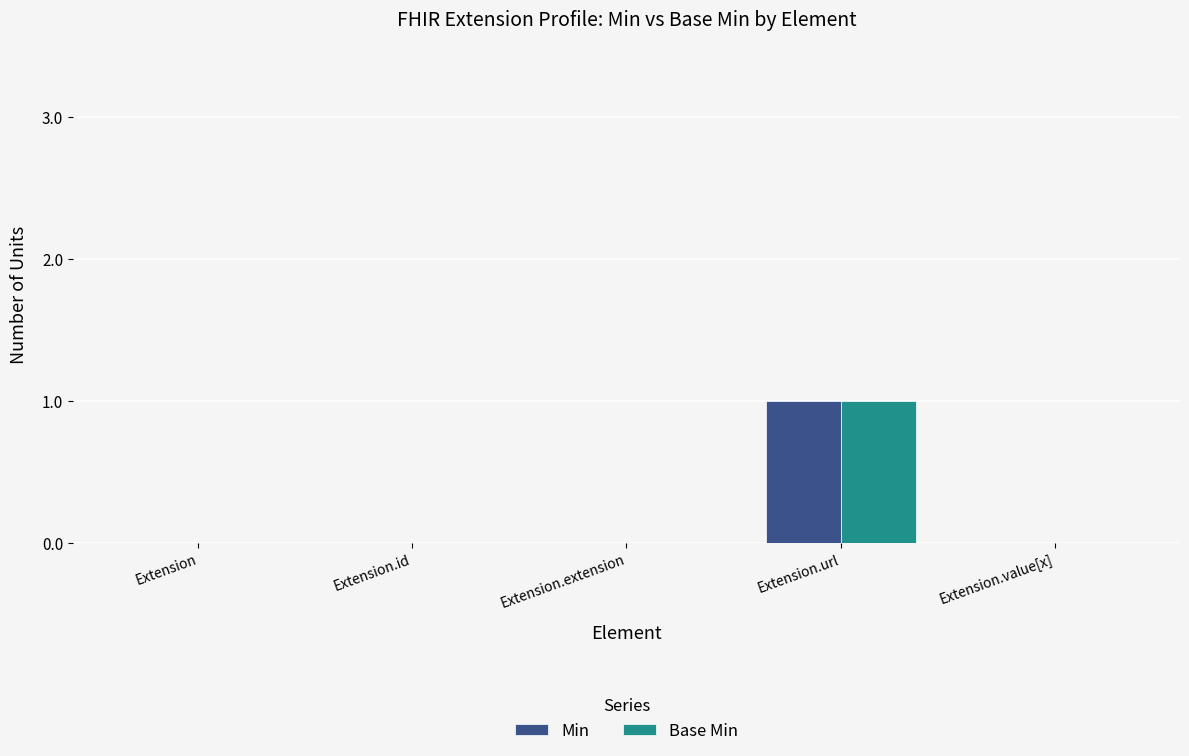

Which category has the highest value across all series?

Extension.url